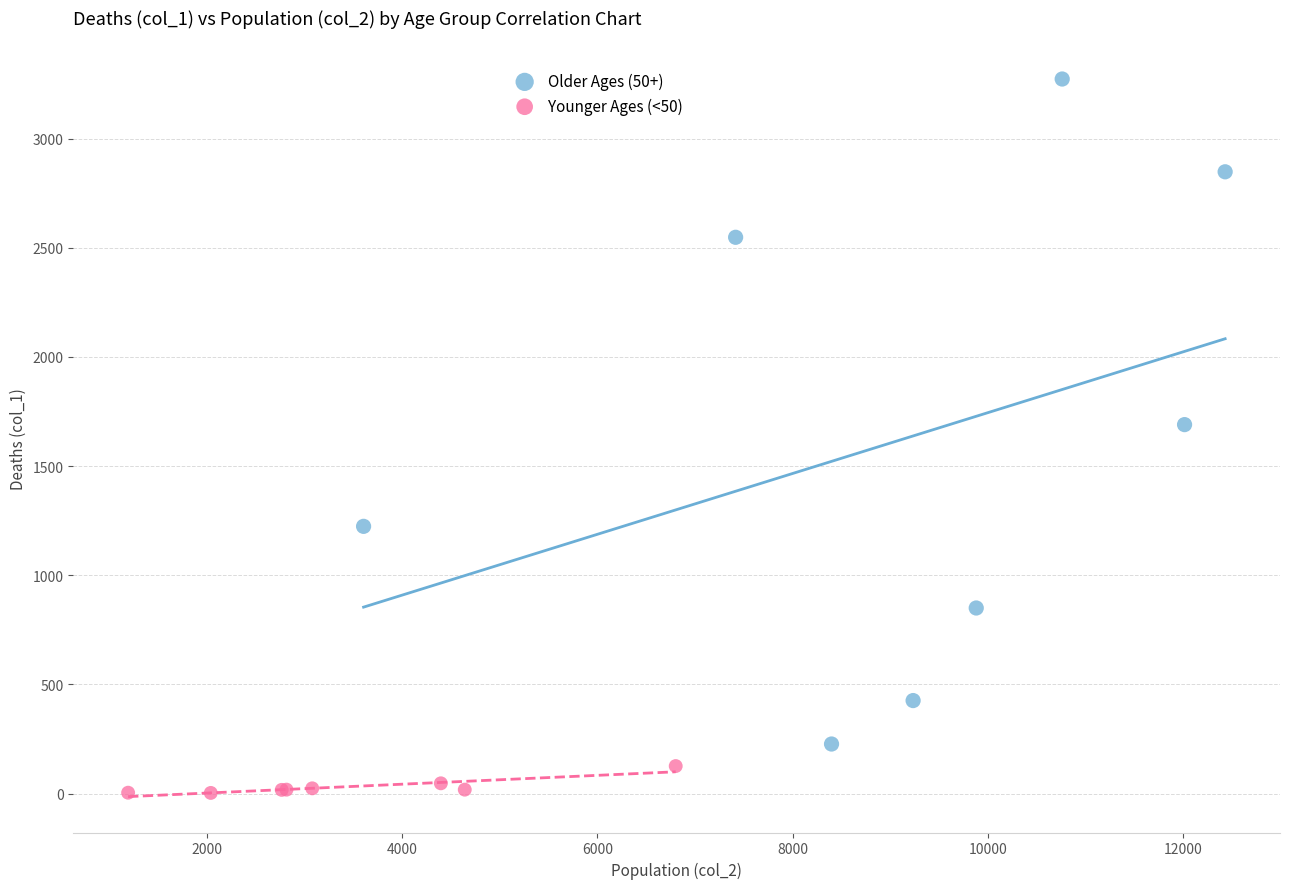

Which series reaches the maximum Y coordinate?

Older Ages (50+)